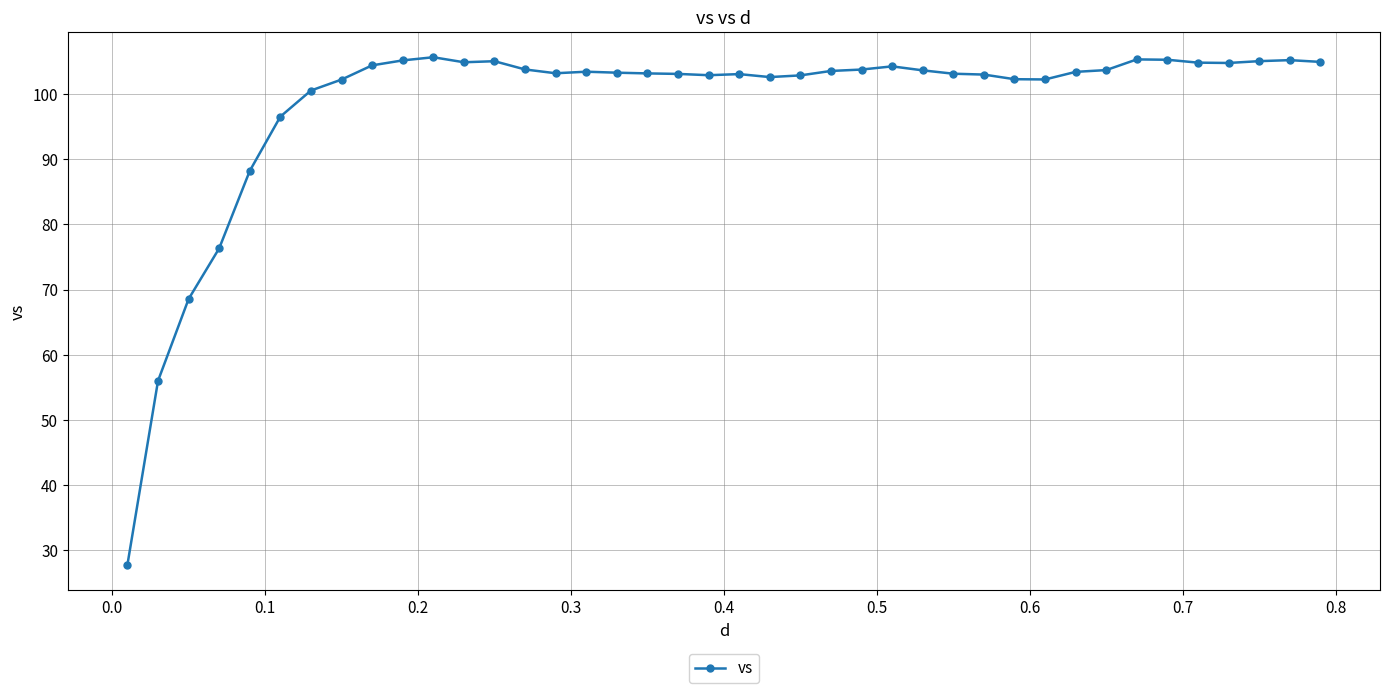

What is the difference between the maximum and minimum values?

78.0